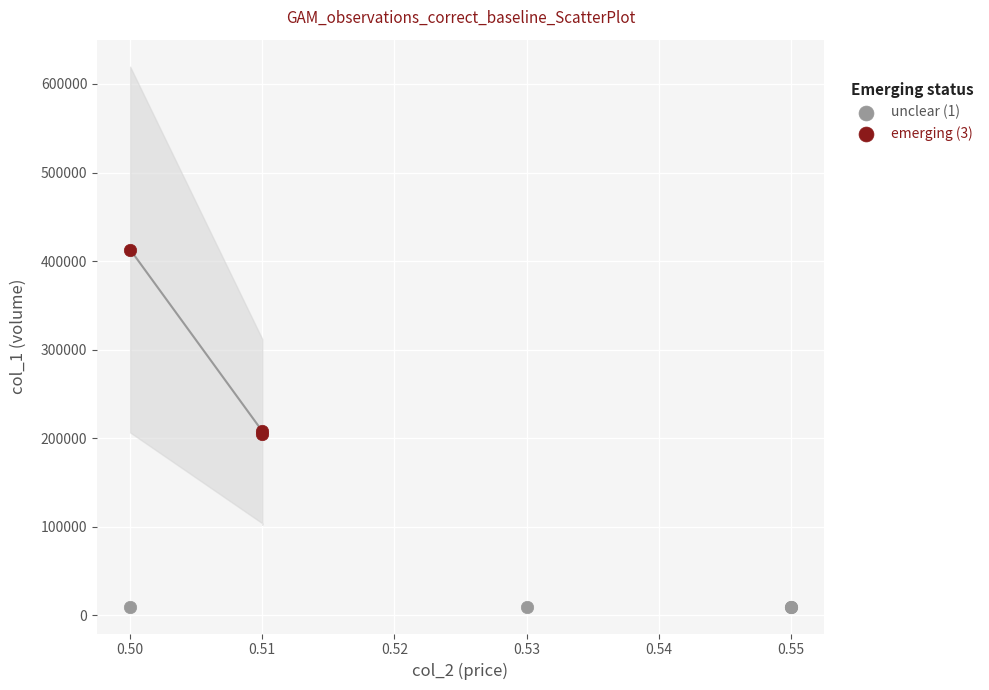

Which series reaches the maximum Y coordinate?

emerging (3)